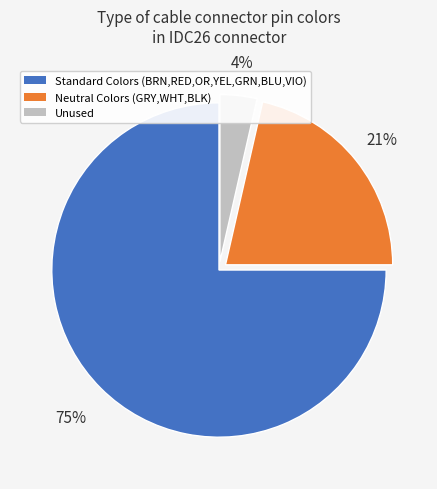

Is there any slice that represents more than half of the pie?

Yes